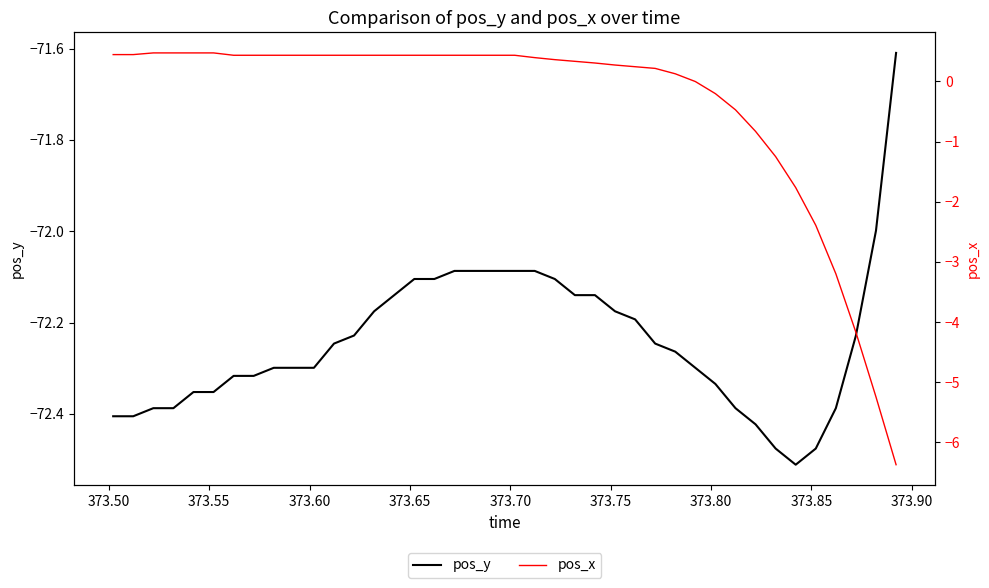

What is the greatest value displayed?

0.5